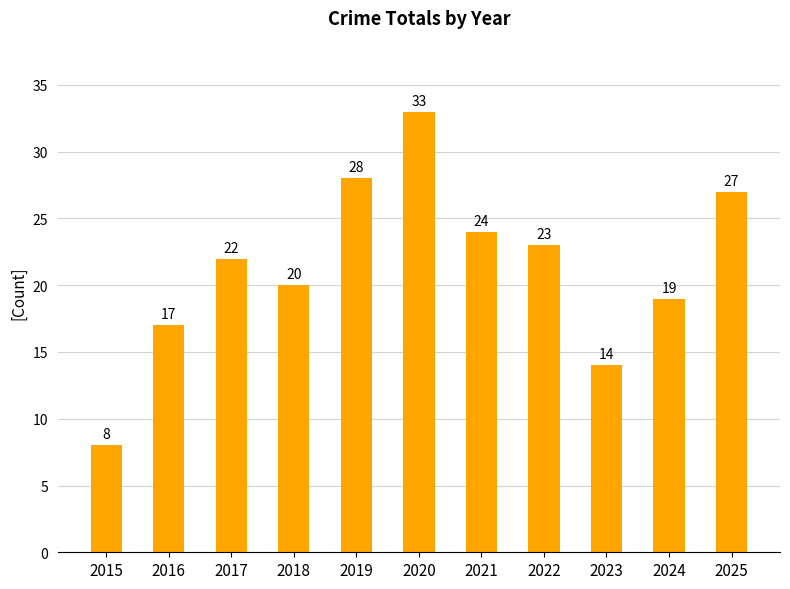

What is the ratio of the value at 2016 to the value at 2024?

0.9